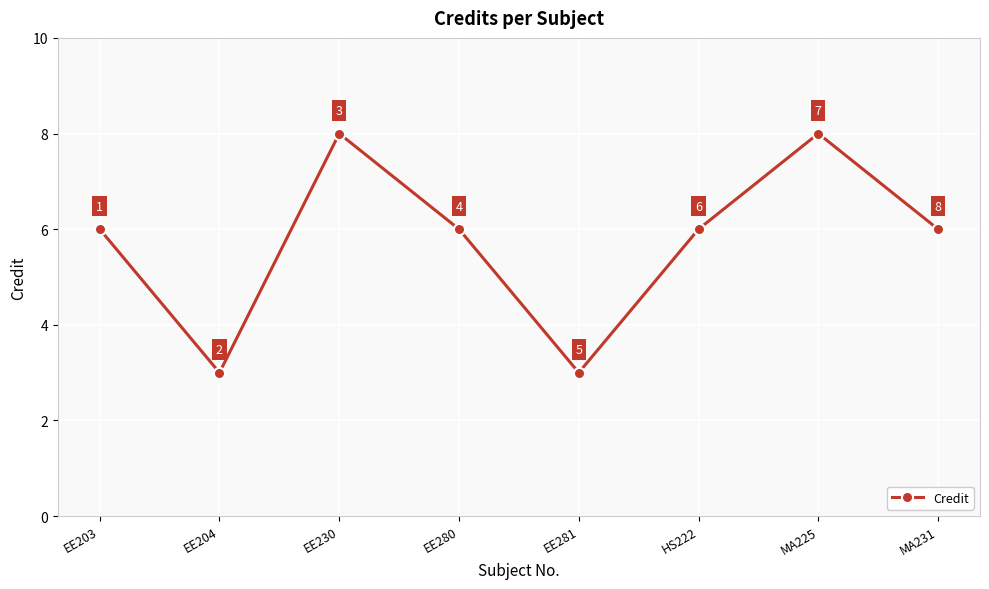

The chart shows a value of 1 at EE280. True or false?

False